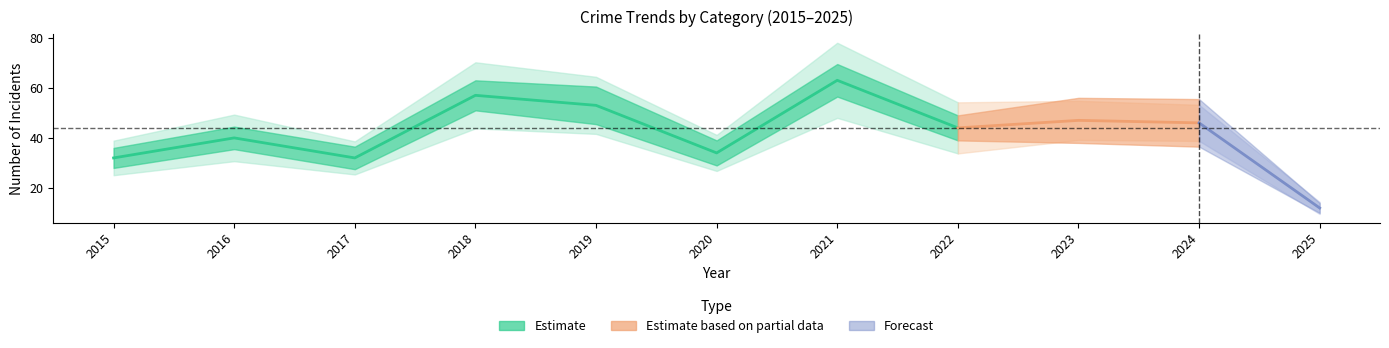

Between 2024 and 2022, which is larger?

2024